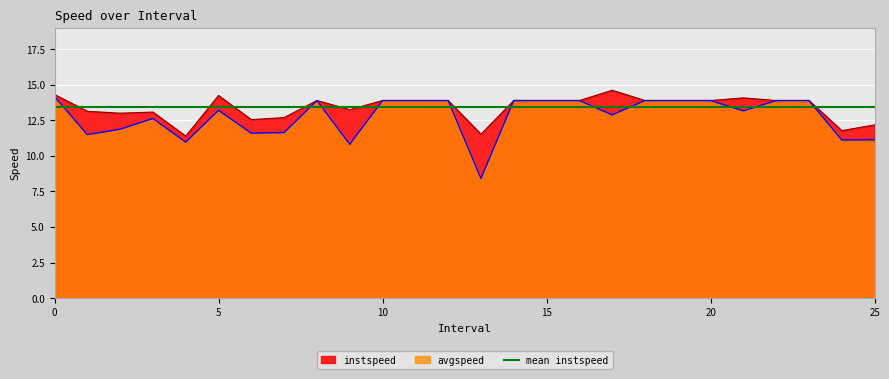

True or false: instspeed has a value of 14.3 at 0.

True